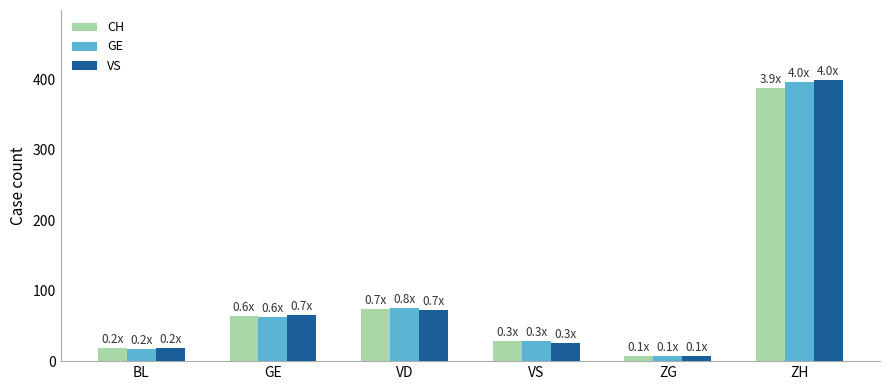

Rank the categories by GE value from highest to lowest.

ZH, VD, GE, VS, BL, ZG